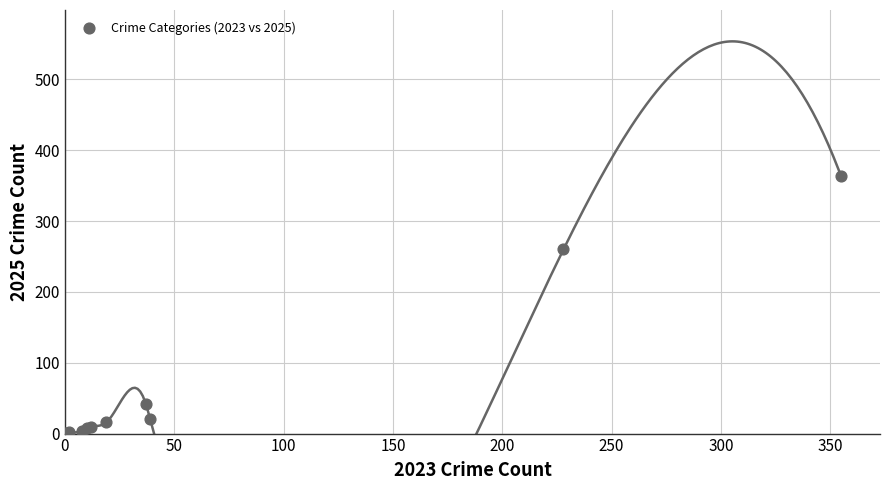

What Y value in the scatter plot is closest to 182?

260